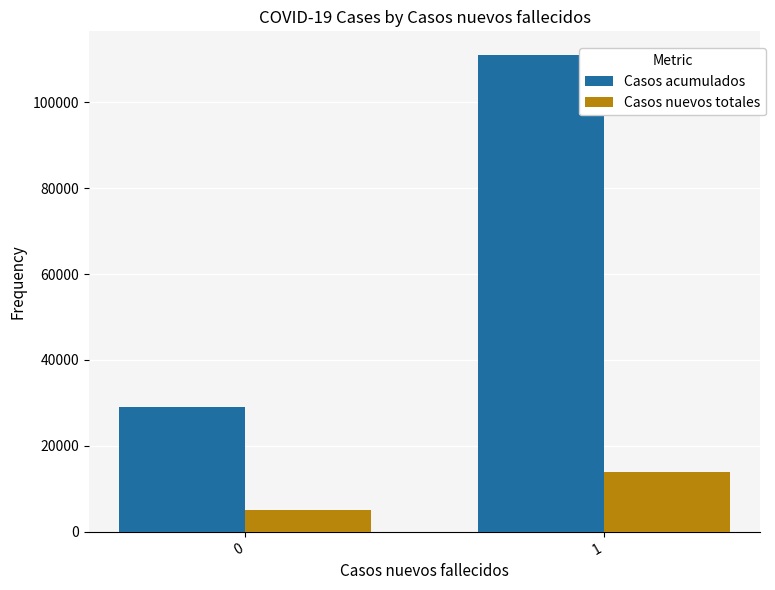

What is the sum of all Casos nuevos totales values?

19000